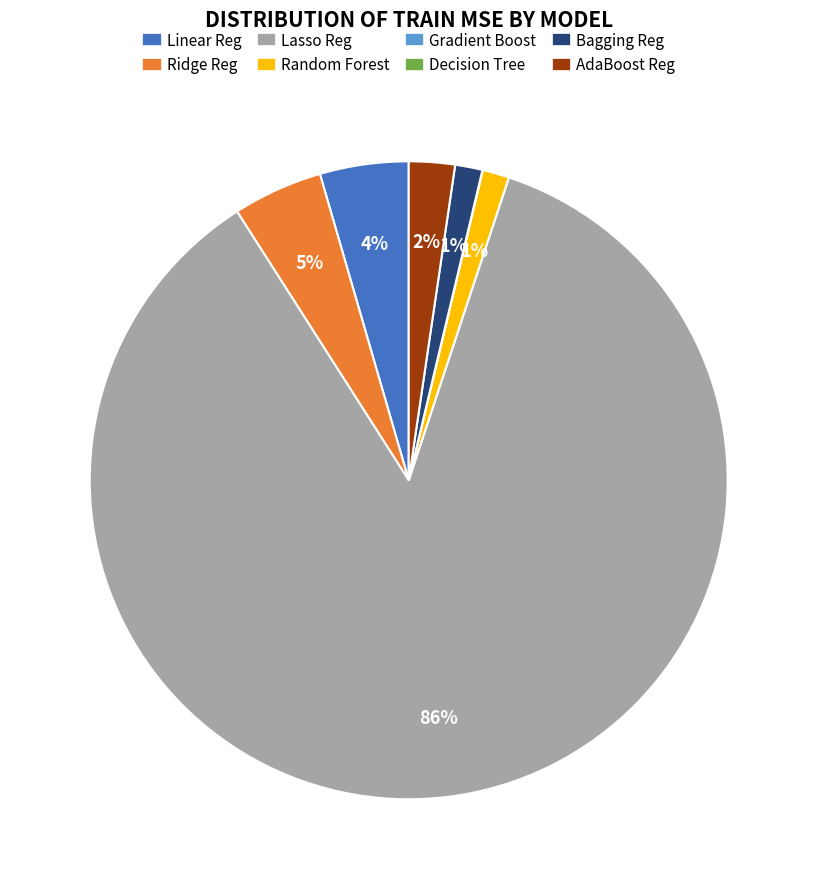

Which has a higher value, Ridge Reg or Bagging Reg?

Ridge Reg